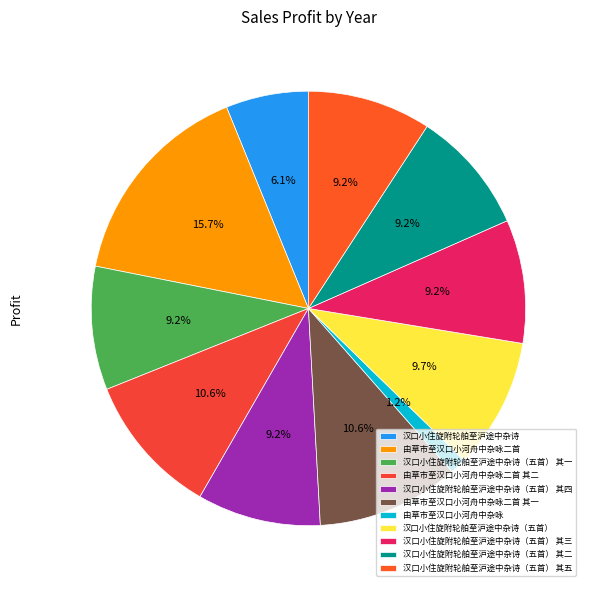

The 汉口小住旋附轮舶至沪途中杂诗（五首） 其二 slice represents 1% of the pie. True or false?

False